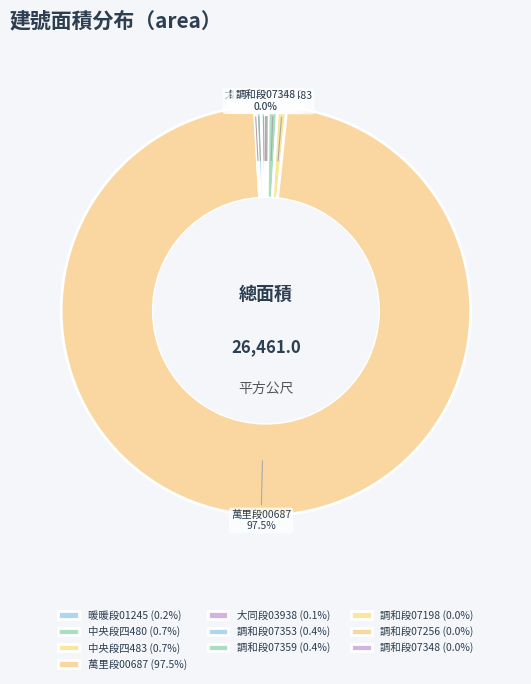

Does 萬里段00687 account for over 50% of the chart?

Yes